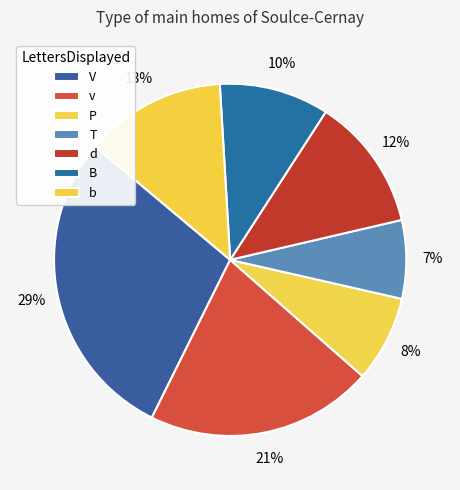

Is it true that v is 21% of the pie?

True